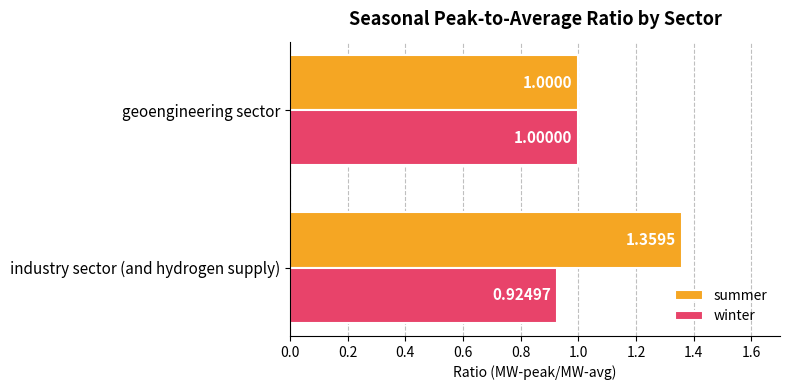

Which series has the largest range (max minus min)?

summer